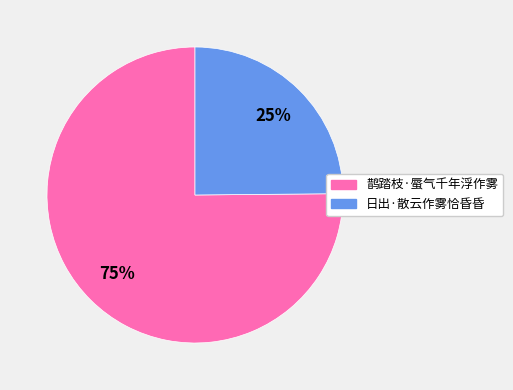

What is the largest slice in the pie chart?

鹊踏枝·蜃气千年浮作雾